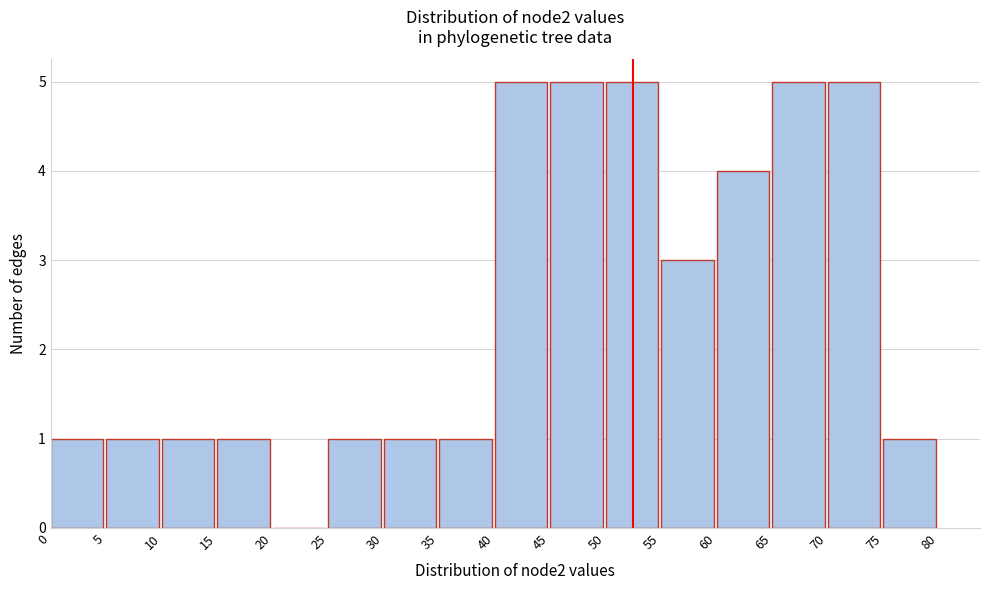

Reading left to right, list every bar in this chart as the range it spans on the x-axis followed by its height. The values are not printed on the chart, so give them approximately, as read against the axis.

0 to 5: 1
5 to 10: 1
10 to 15: 1
15 to 20: 1
20 to 25: 0
25 to 30: 1
30 to 35: 1
35 to 40: 1
40 to 45: 5
45 to 50: 5
50 to 55: 5
55 to 60: 3
60 to 65: 4
65 to 70: 5
70 to 75: 5
75 to 80: 1